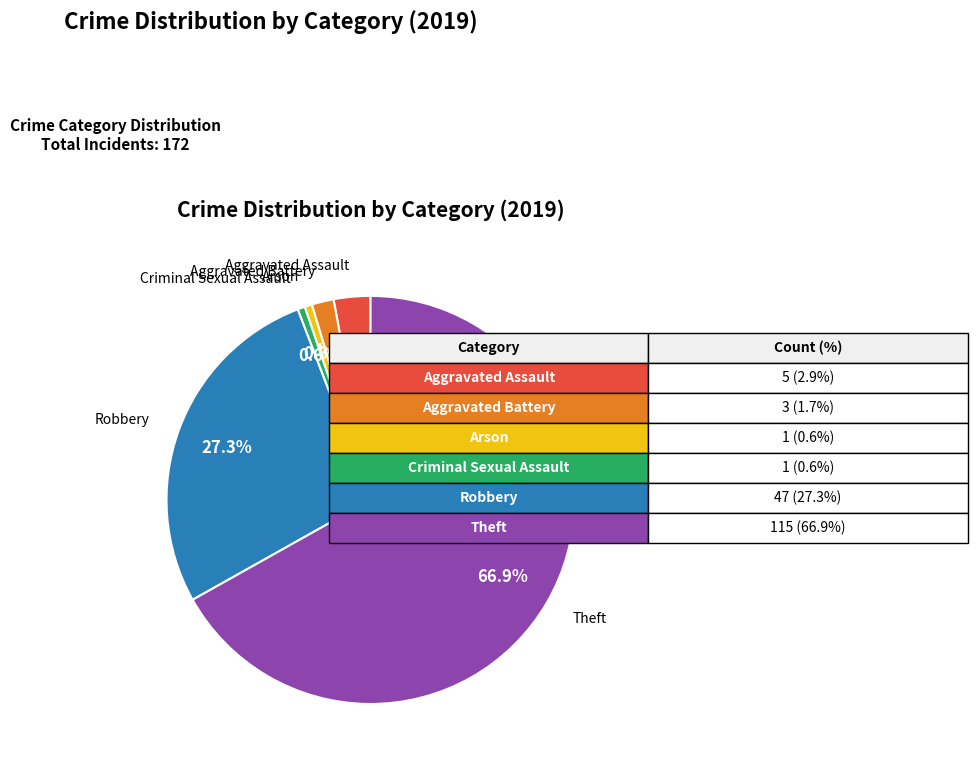

Does any single category account for the majority?

Yes